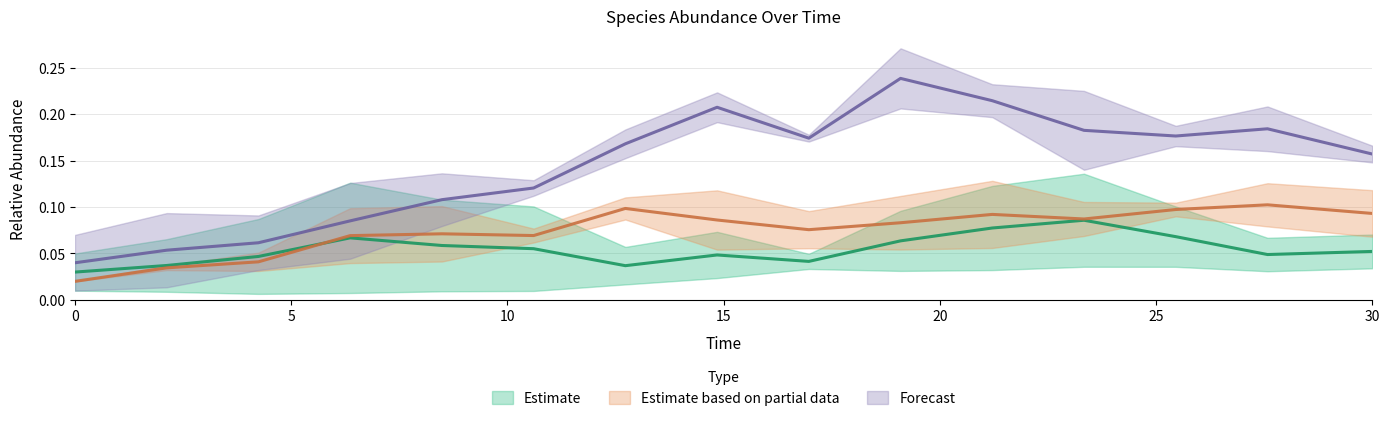

What is the spread (max minus min) of values at 14?

0.1